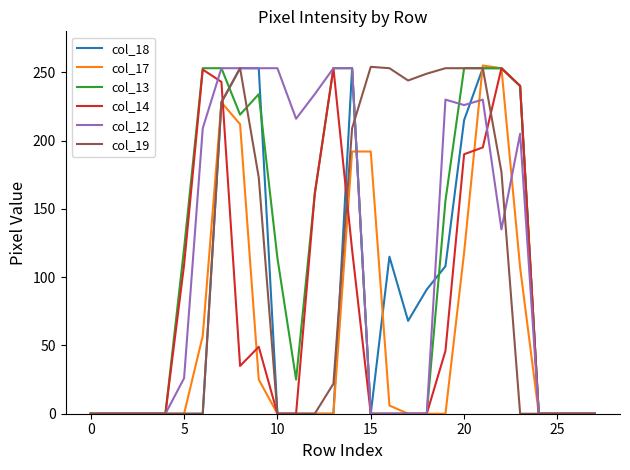

What is the greatest value displayed?

255